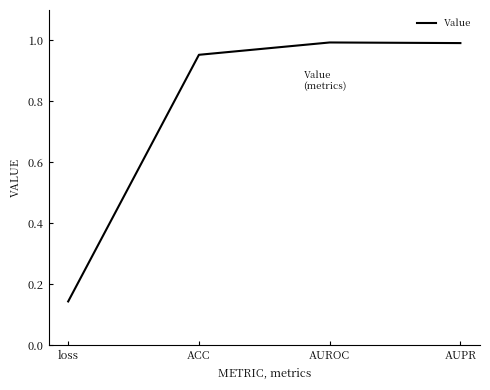

What is the change in value from loss to AUPR?

+0.8